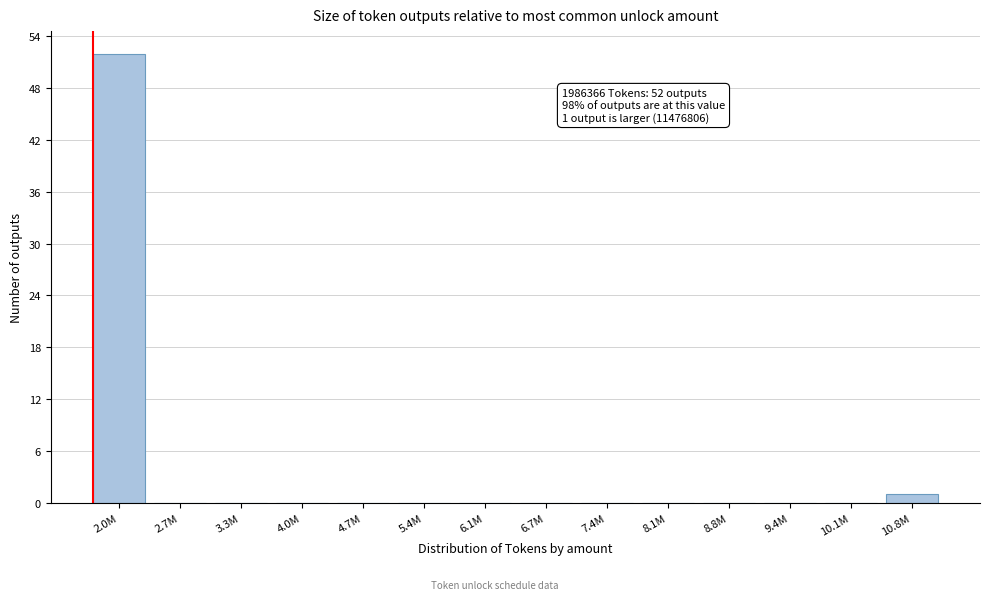

Reading left to right, transcribe all the data shown in this chart.

2.0M=52	2.7M=0	3.3M=0	4.0M=0	4.7M=0	5.4M=0	6.1M=0	6.7M=0	7.4M=0	8.1M=0	8.8M=0	9.4M=0	10.1M=0	10.8M=1